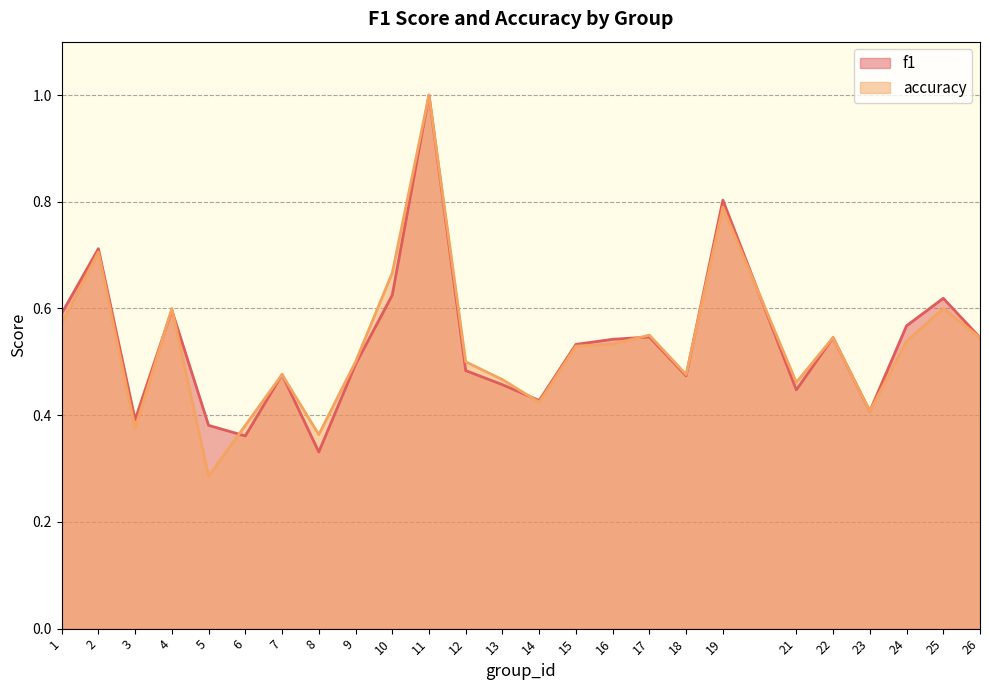

Which has a higher value, 24 or 18?

24